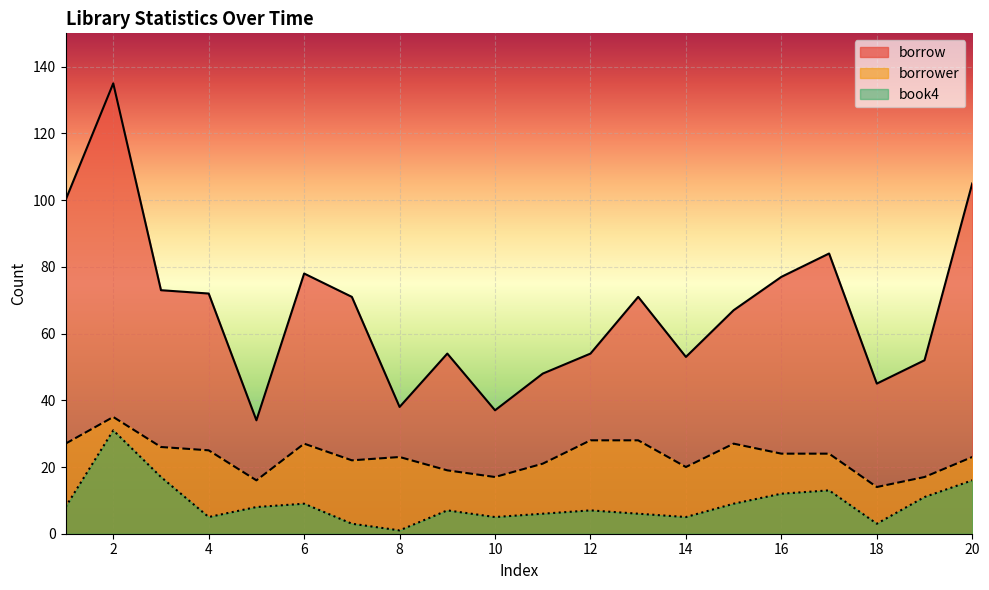

At which category does book4 reach its first local valley?

4